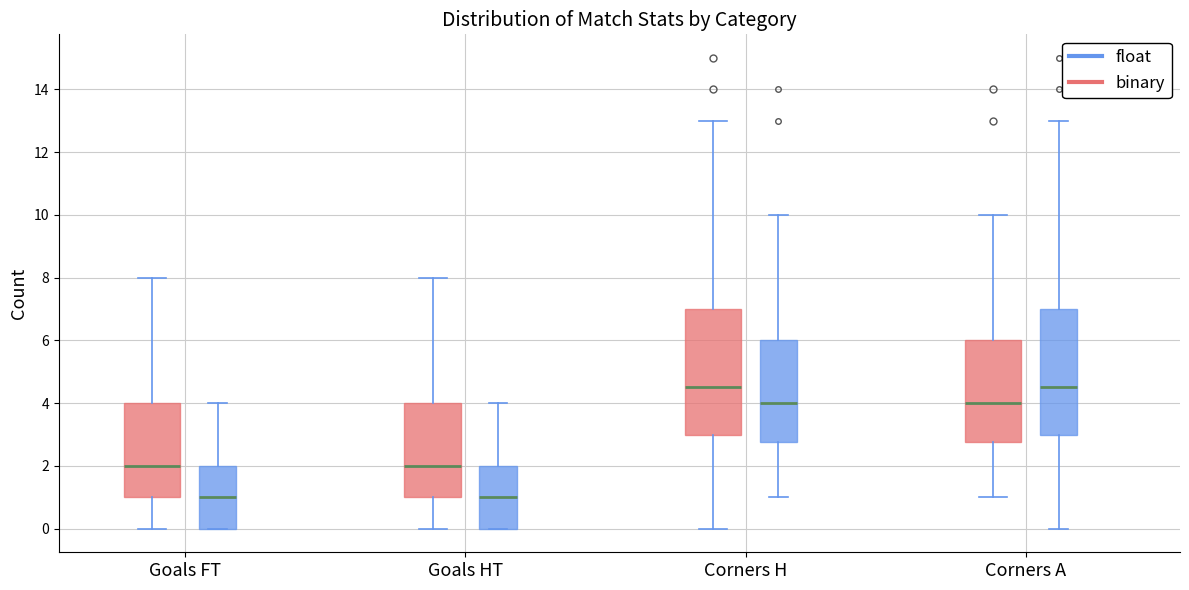

Reading left to right, read every box against the y-axis: the position of its median line, the range the box covers, and the ends of its whiskers. The values are not printed on the chart, so give them approximately, as read against the axis.

Goals FT (binary): median 2.0, box 1.0 to 4.0, whiskers 0.0 to 8.0
Goals FT (float): median 1.0, box 0.0 to 2.0, whiskers 0.0 to 4.0
Goals HT (binary): median 2.0, box 1.0 to 4.0, whiskers 0.0 to 8.0
Goals HT (float): median 1.0, box 0.0 to 2.0, whiskers 0.0 to 4.0
Corners H (binary): median 4.6, box 3.0 to 7.0, whiskers 0.0 to 13.0
Corners H (float): median 4.0, box 2.8 to 6.0, whiskers 1.0 to 10.0
Corners A (binary): median 4.0, box 2.8 to 6.0, whiskers 1.0 to 10.0
Corners A (float): median 4.6, box 3.0 to 7.0, whiskers 0.0 to 13.0